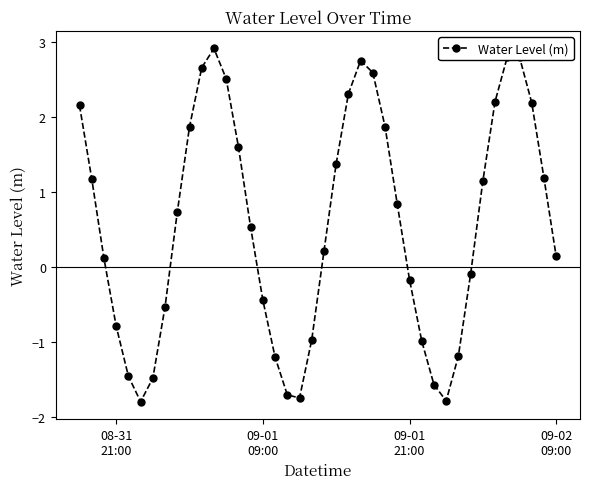

How many interior local valleys (lower than both neighbors) does the data have?

3